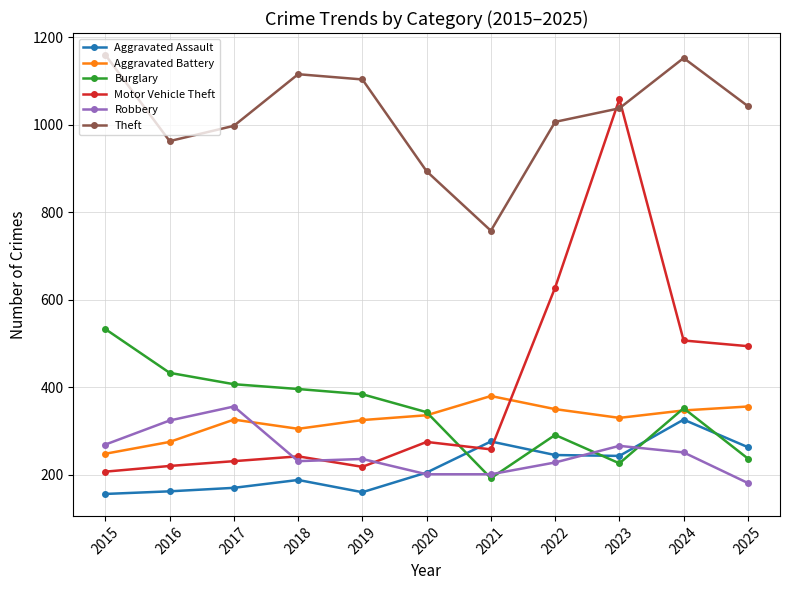

How many categories are shown in the chart?

11